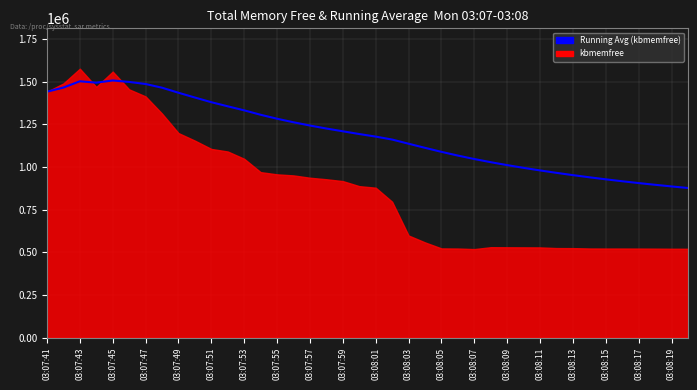

How many lines are shown in the chart?

1